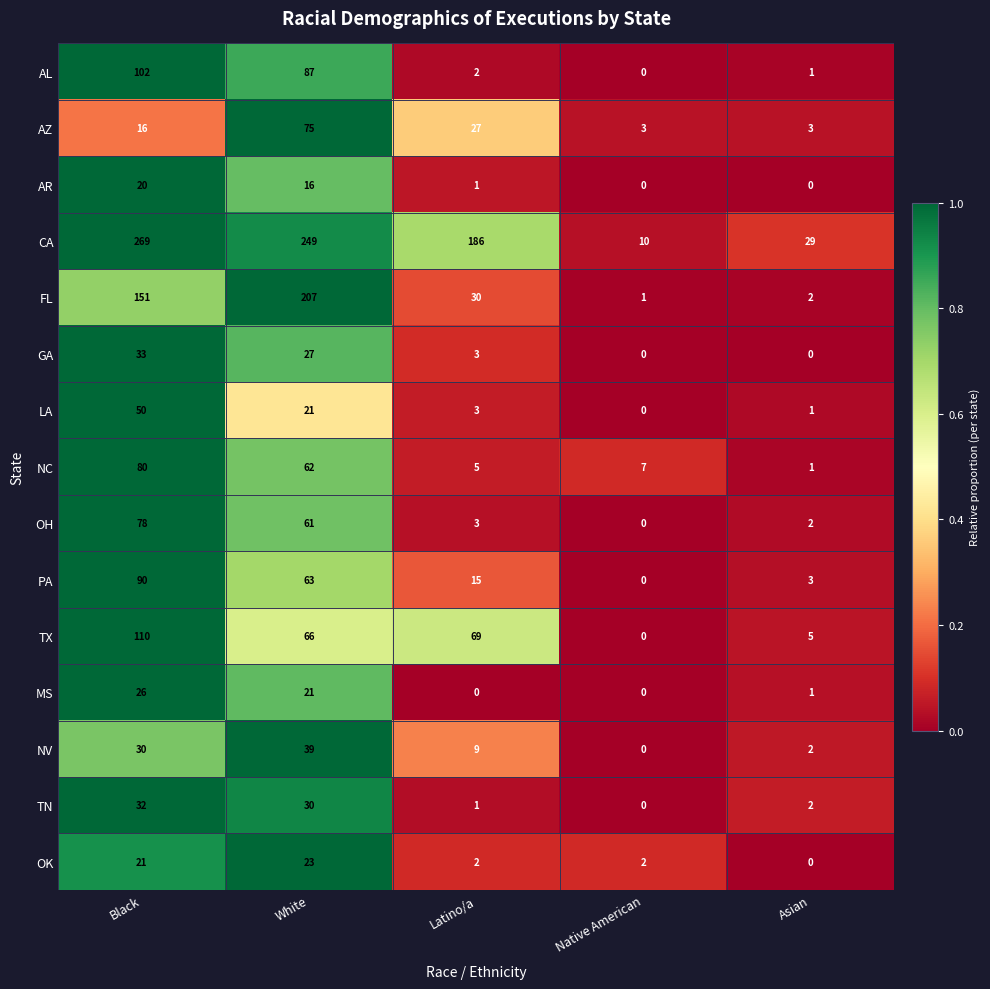

At which category does the chart reach its peak across all series?

Black